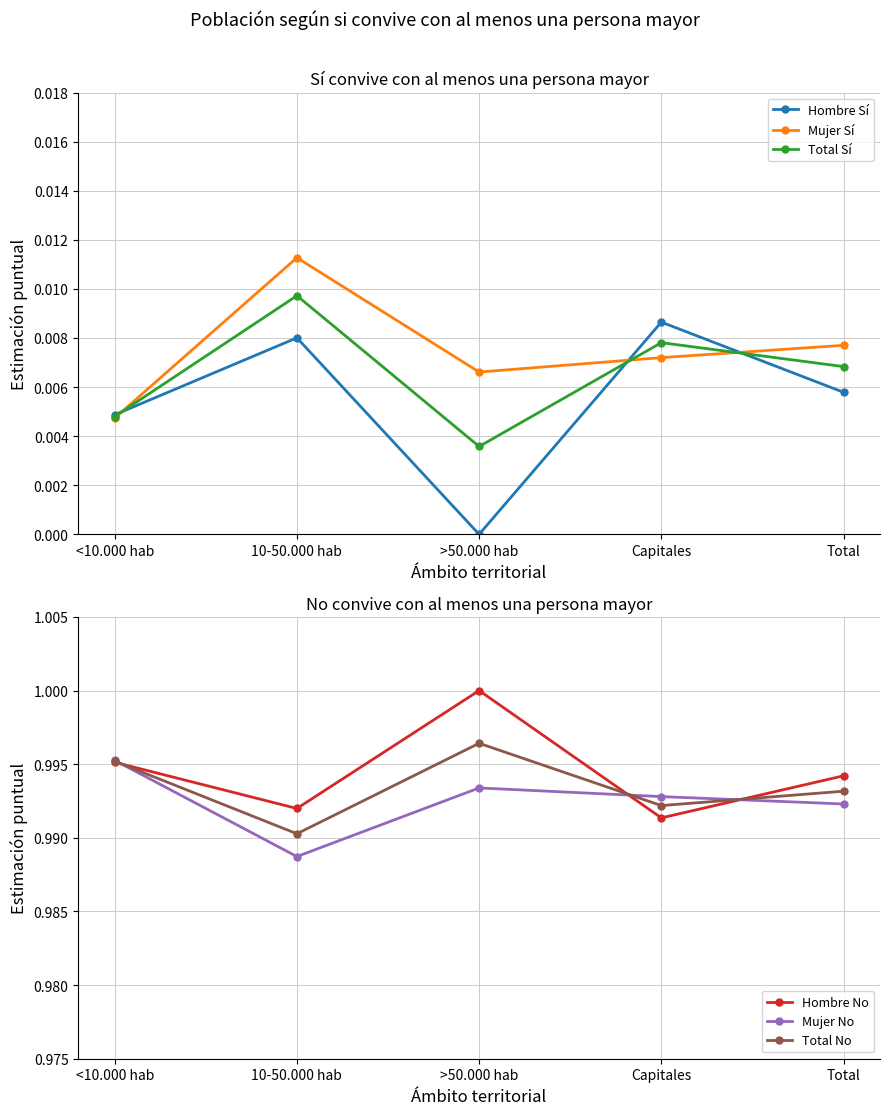

List the series in order of their peak value, lowest first.

Hombre Sí, Total Sí, Mujer Sí, Mujer No, Total No, Hombre No